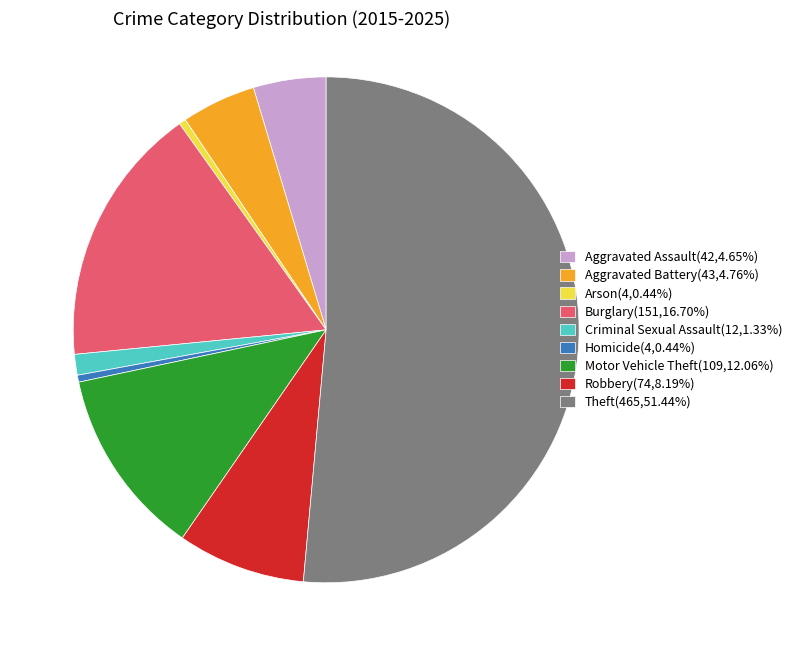

Is the sum of Robbery(74,8.19%) and Criminal Sexual Assault(12,1.33%) greater than half?

No